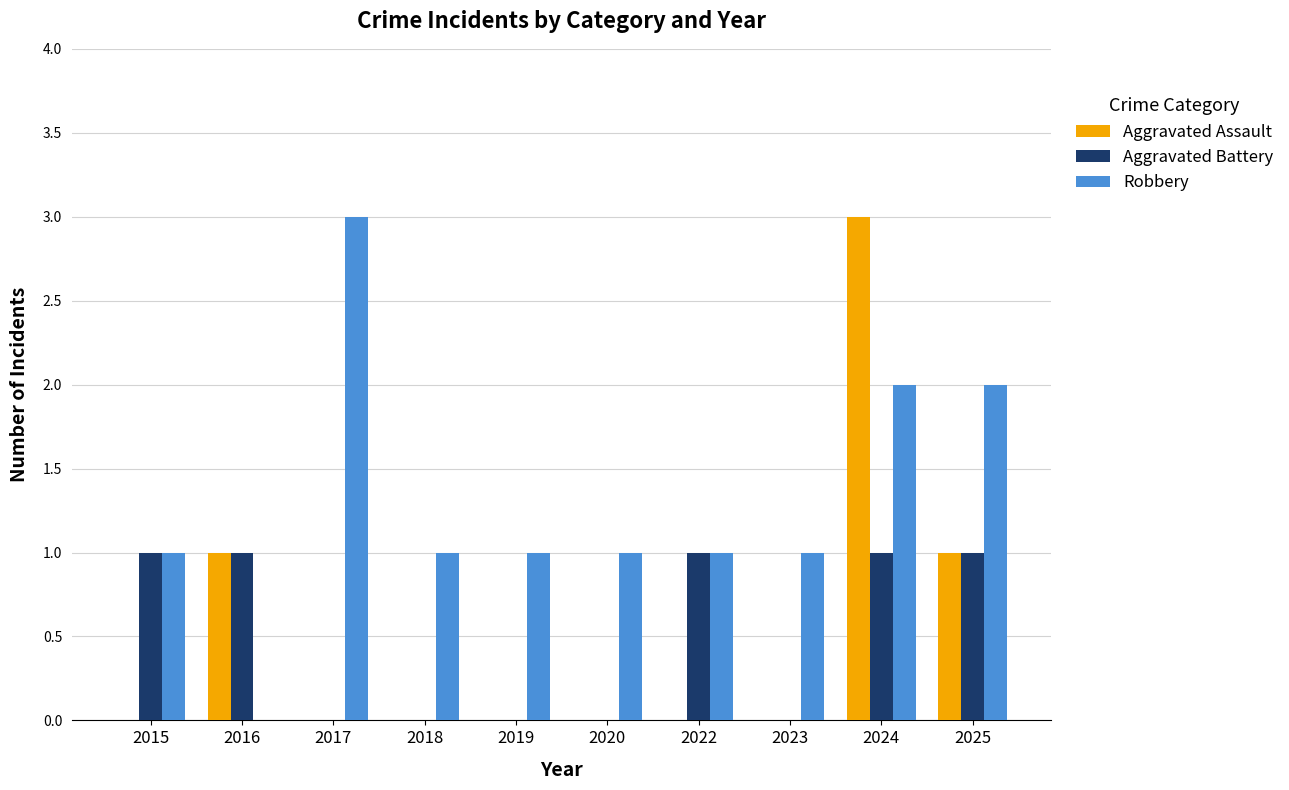

True or false: Aggravated Assault has a value of 3 at 2024.

True